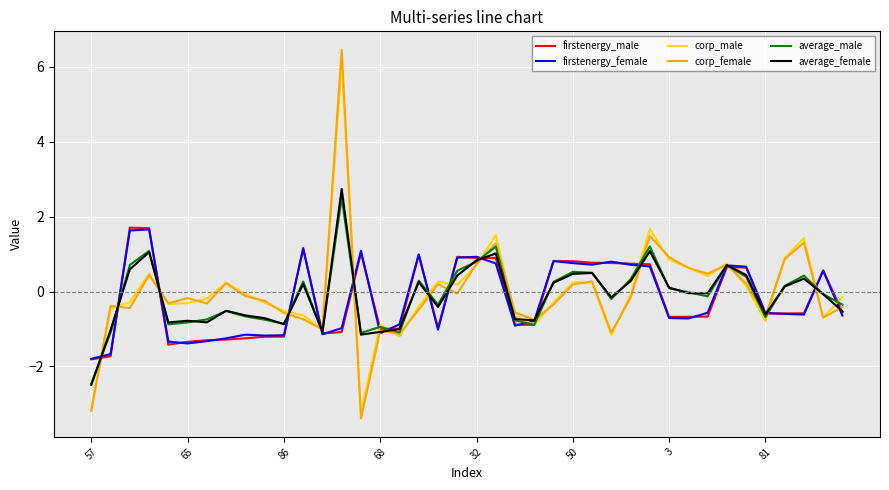

Which series has the largest range (max minus min)?

corp_female